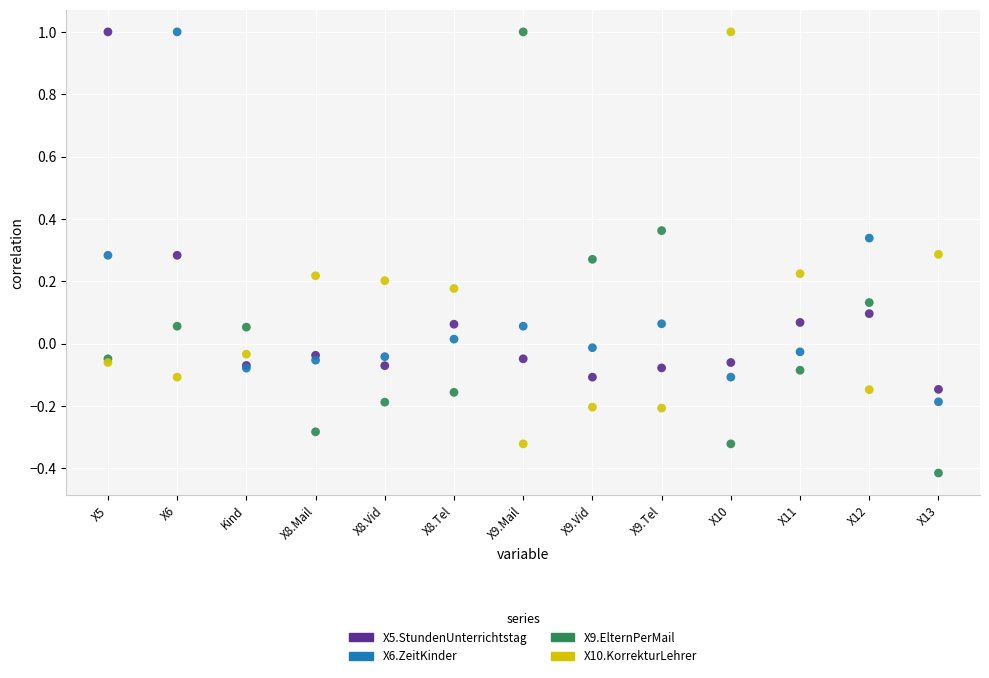

Which series has the largest Y range (max minus min)?

X9.ElternPerMail